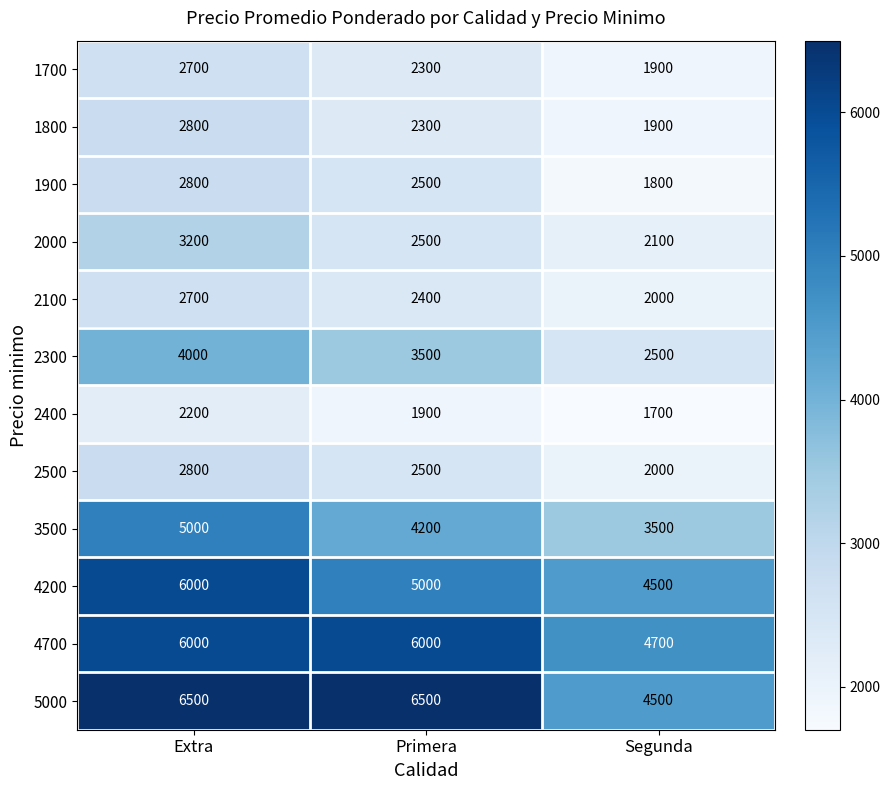

Which series has the largest total across all categories?

5000